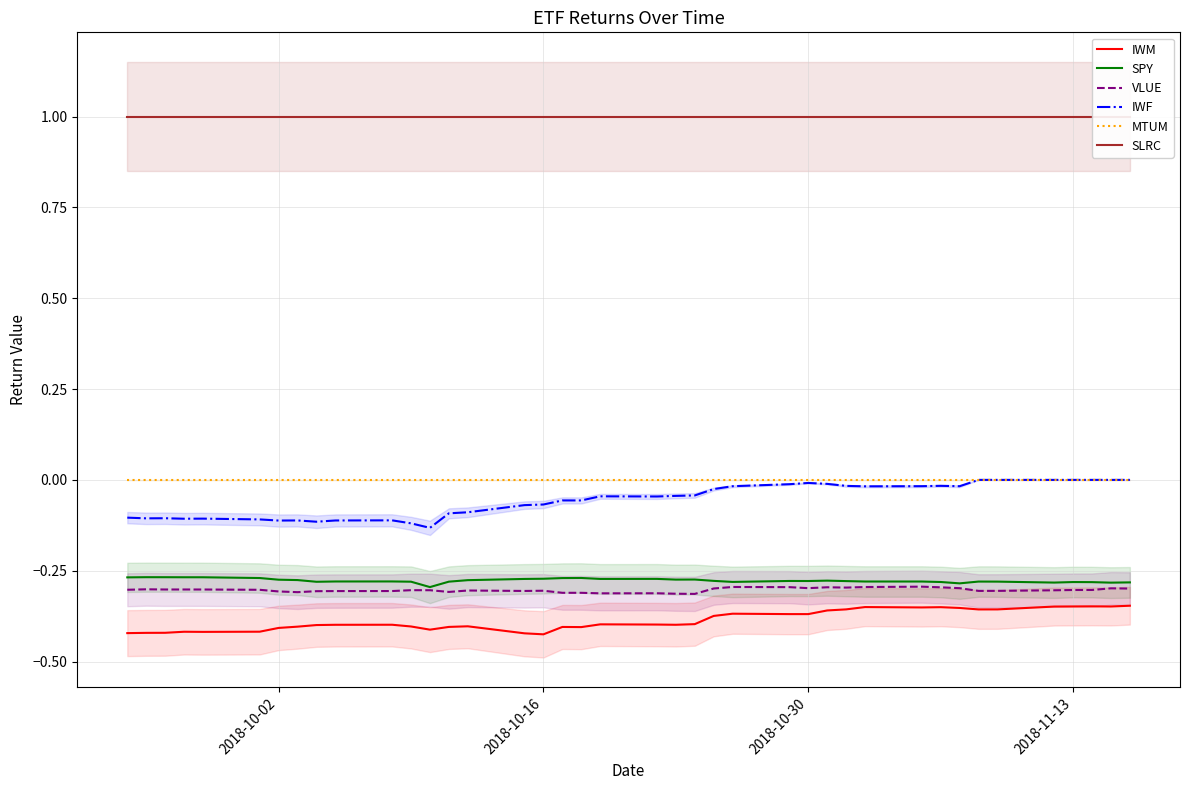

In IWM, how many points are higher than both neighbors (excluding endpoints)?

9